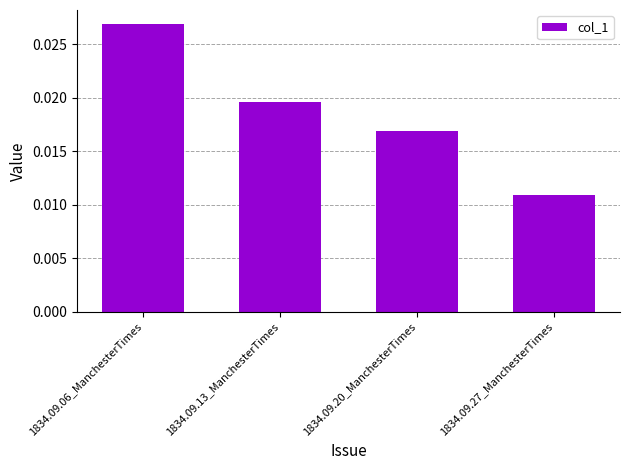

List the labels in order of value, largest first.

1834.09.06_ManchesterTimes, 1834.09.13_ManchesterTimes, 1834.09.20_ManchesterTimes, 1834.09.27_ManchesterTimes